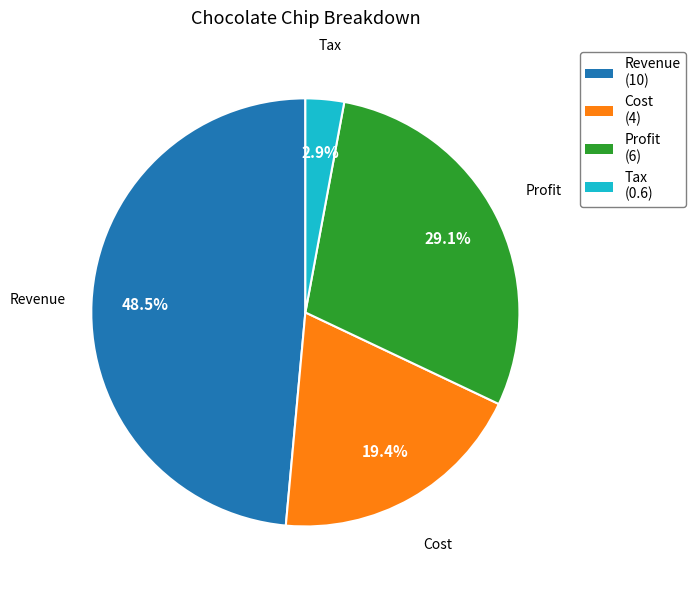

Does Cost account for over 50% of the chart?

No